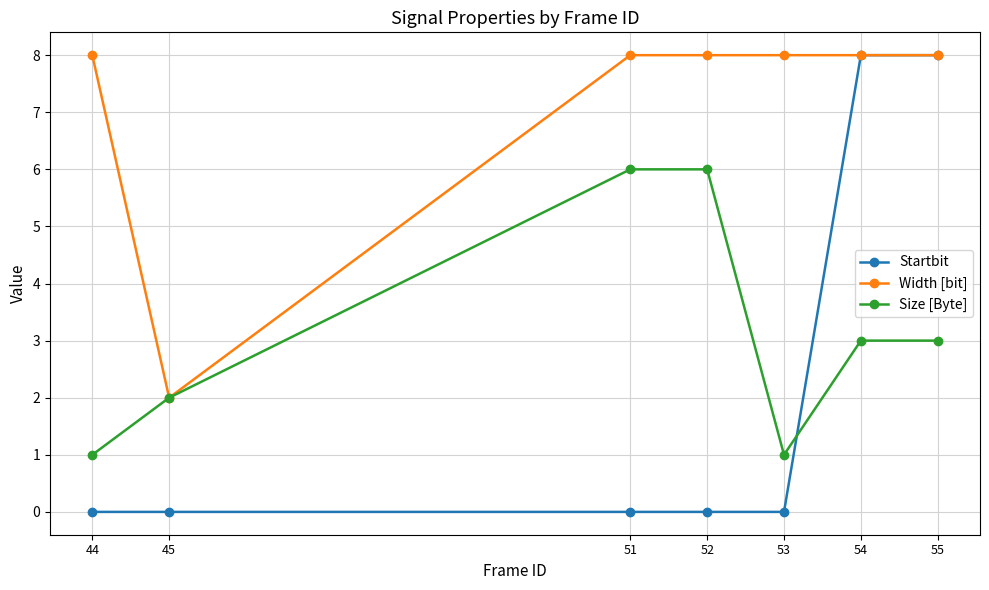

What is the sum of all Startbit values?

16